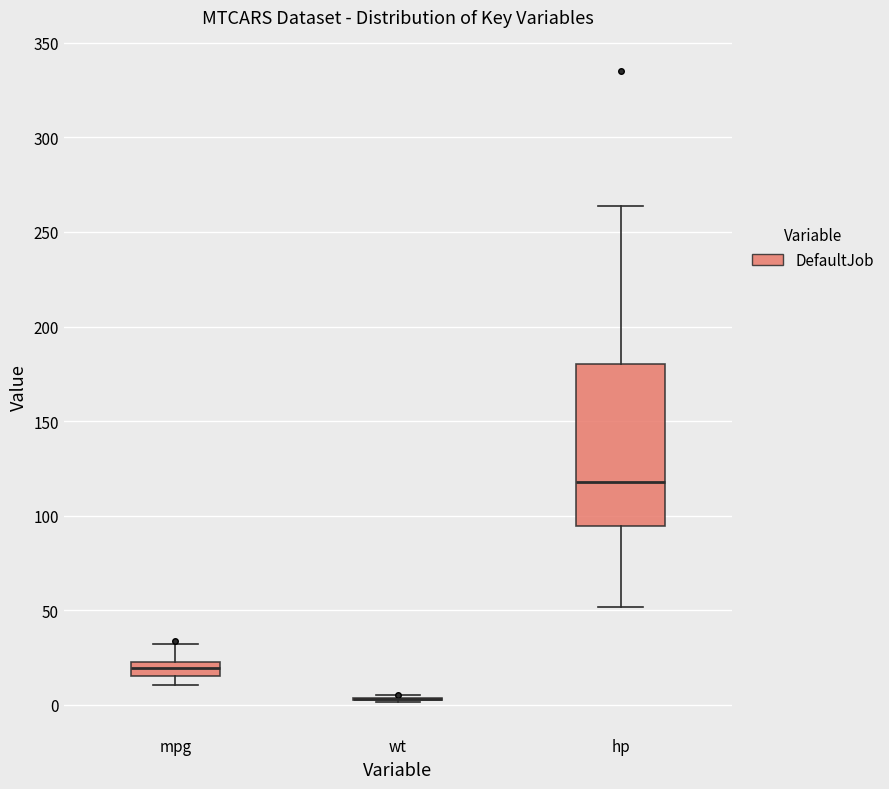

Which box is the tallest, from its lower edge to its upper edge?

hp